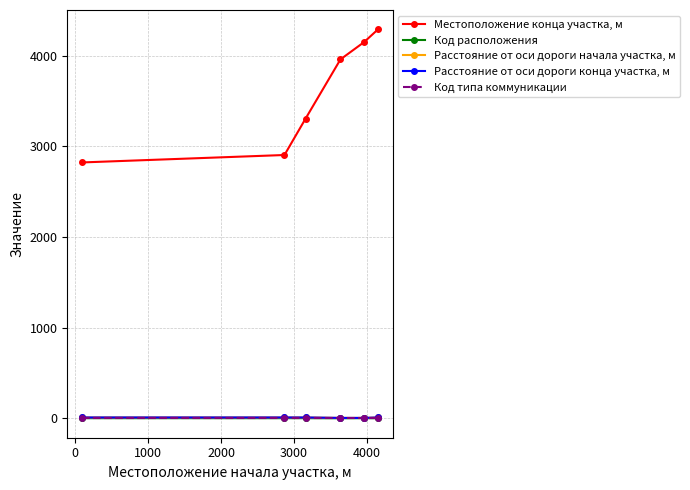

Does the chart have visible grid lines?

Yes